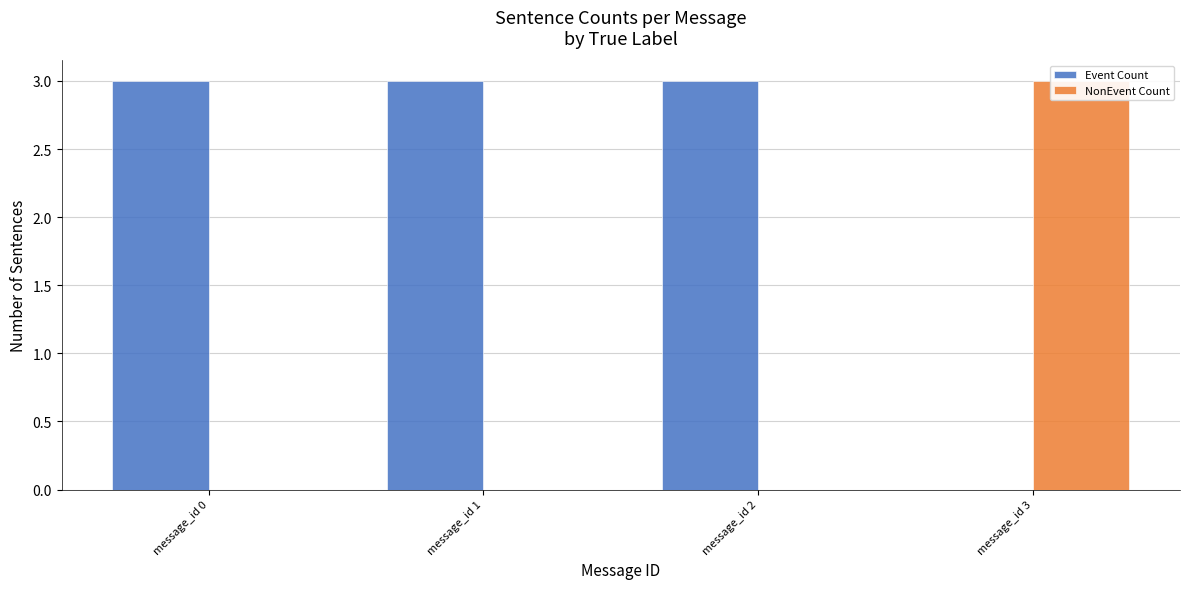

What are all the series names shown in the legend?

Event Count, NonEvent Count